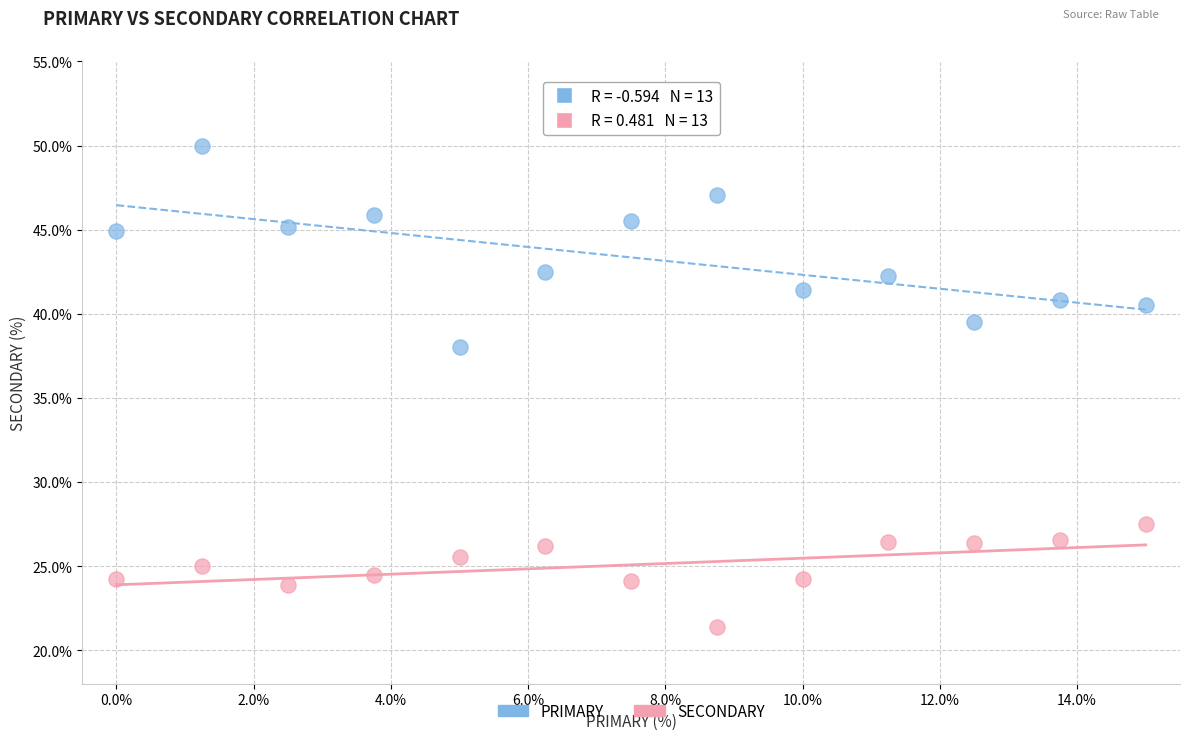

Which series reaches the minimum Y coordinate?

SECONDARY